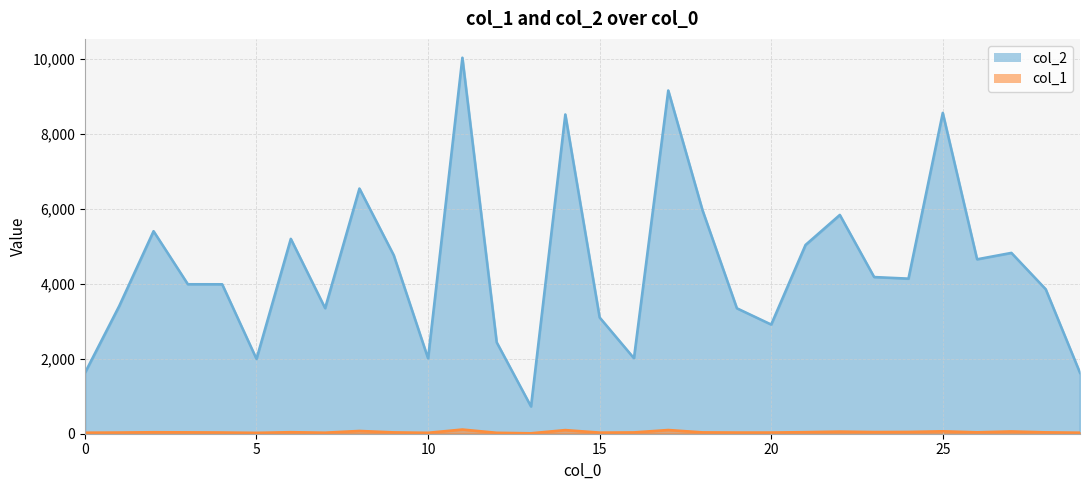

Does the chart display data point markers on the line(s)?

No